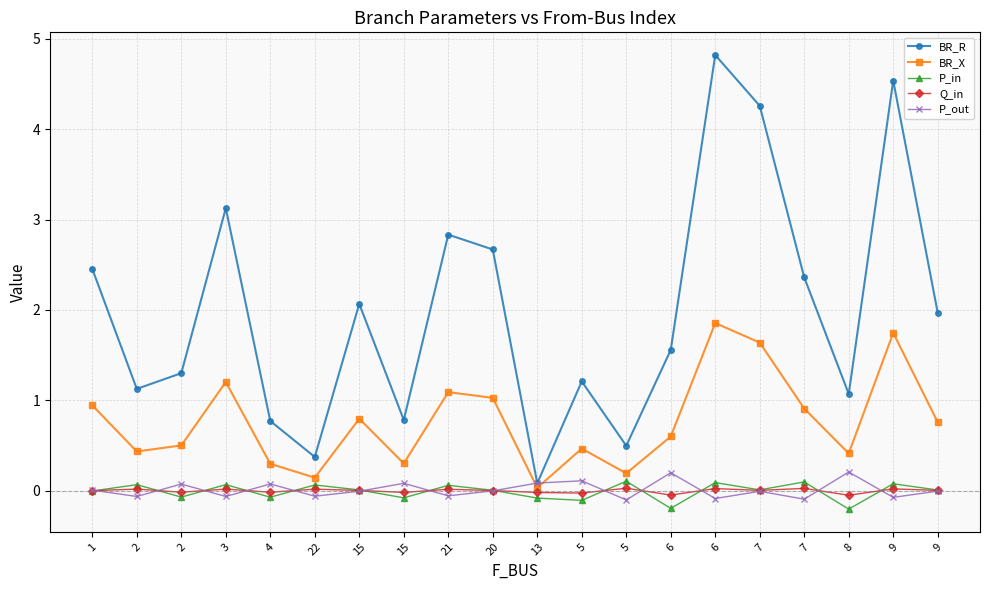

What are all the series names shown in the legend?

BR_R, BR_X, P_in, Q_in, P_out